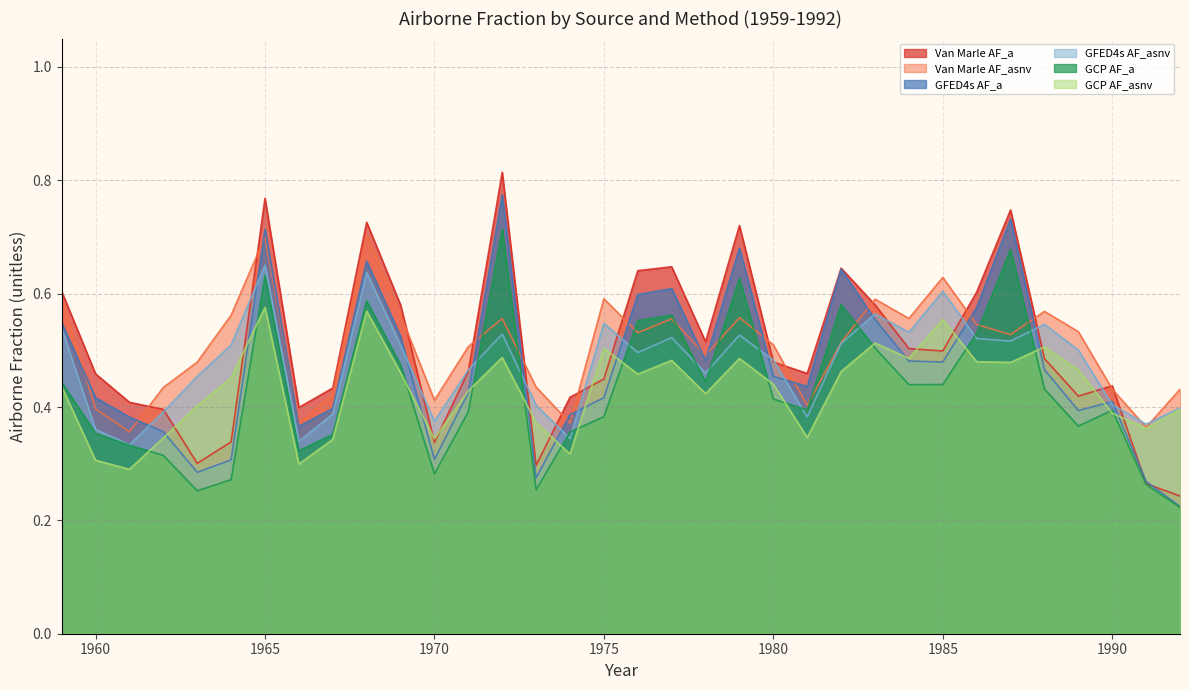

Count the number of data series in this chart.

6